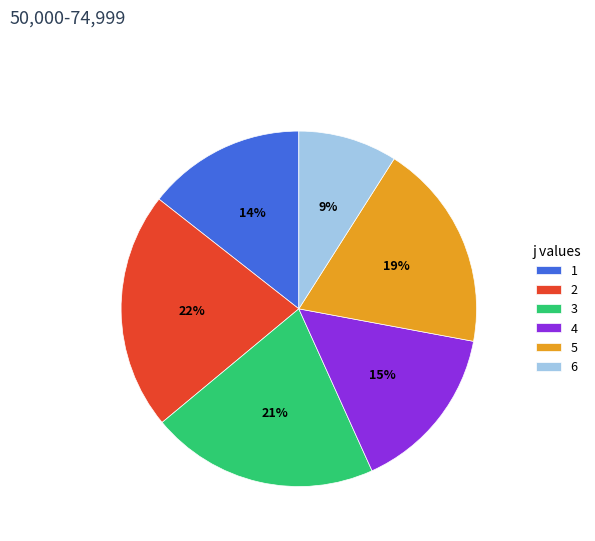

To the nearest percent, what is the difference between the 5 and 3 slice percentages?

2%